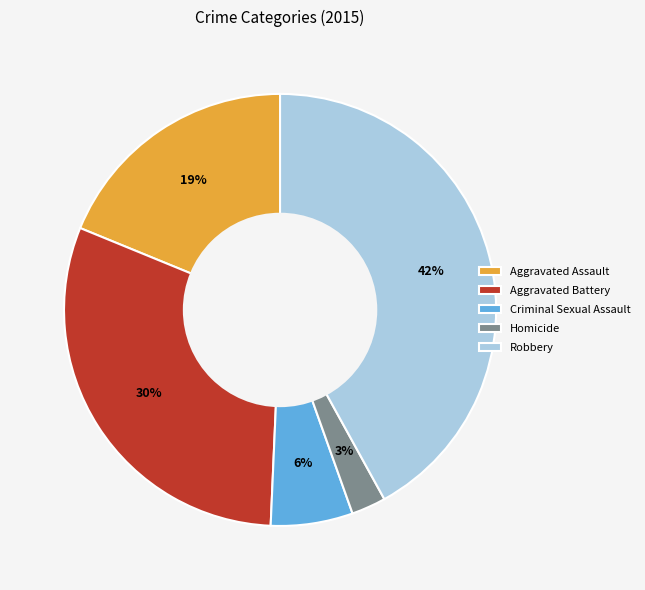

The Robbery slice represents 36% of the pie. True or false?

False